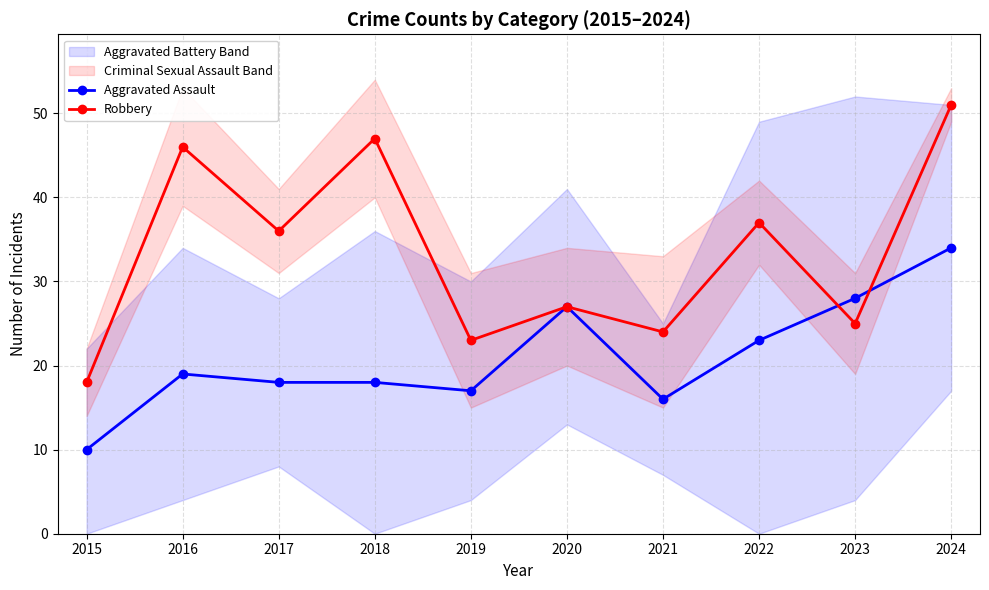

What is the highest value of the Robbery series?

51